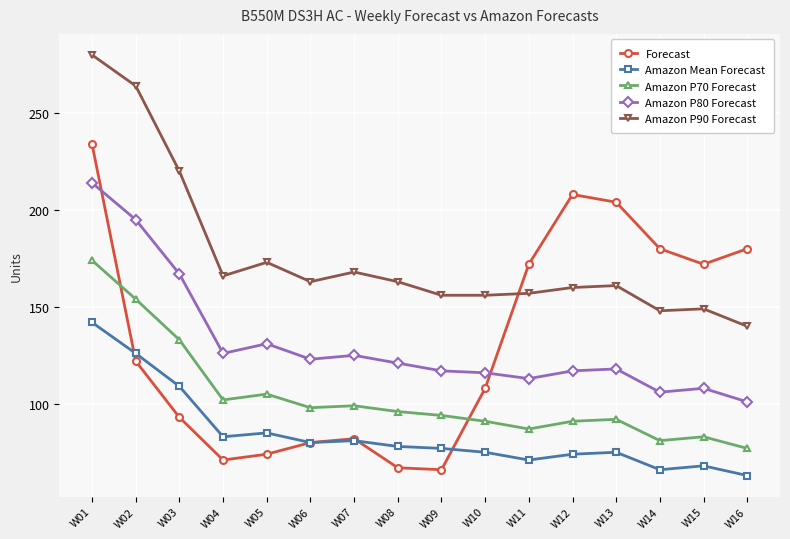

Is it true that Amazon P70 Forecast equals 91 at W12?

True